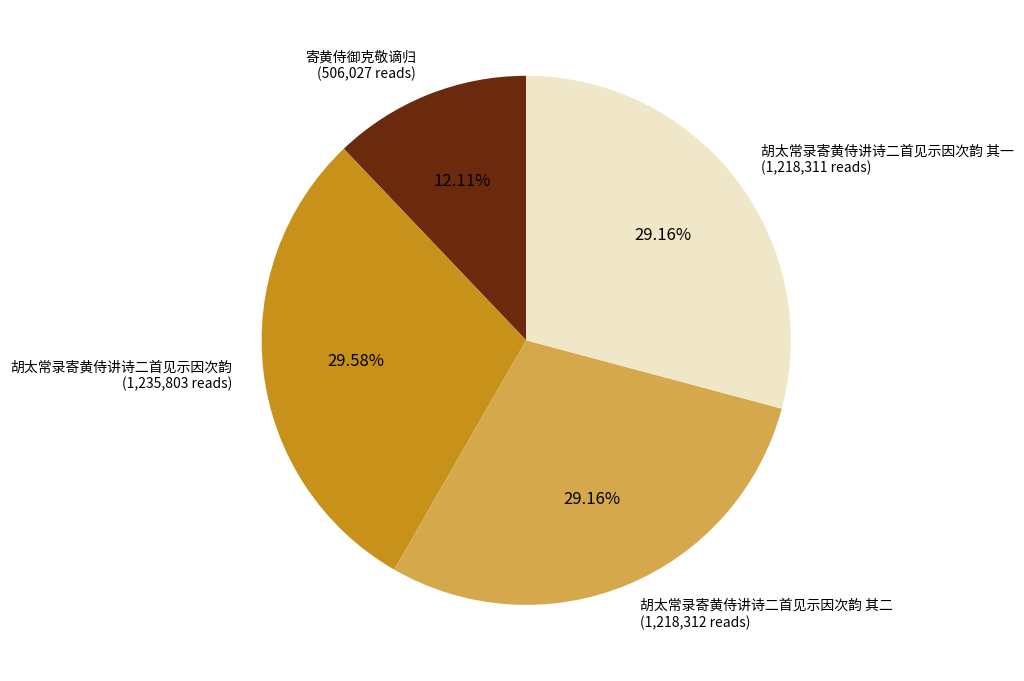

Combined, do 寄黄侍御克敬谪归 (506,027 reads) and 胡太常录寄黄侍讲诗二首见示因次韵 其二 (1,218,312 reads) account for over 50%?

No